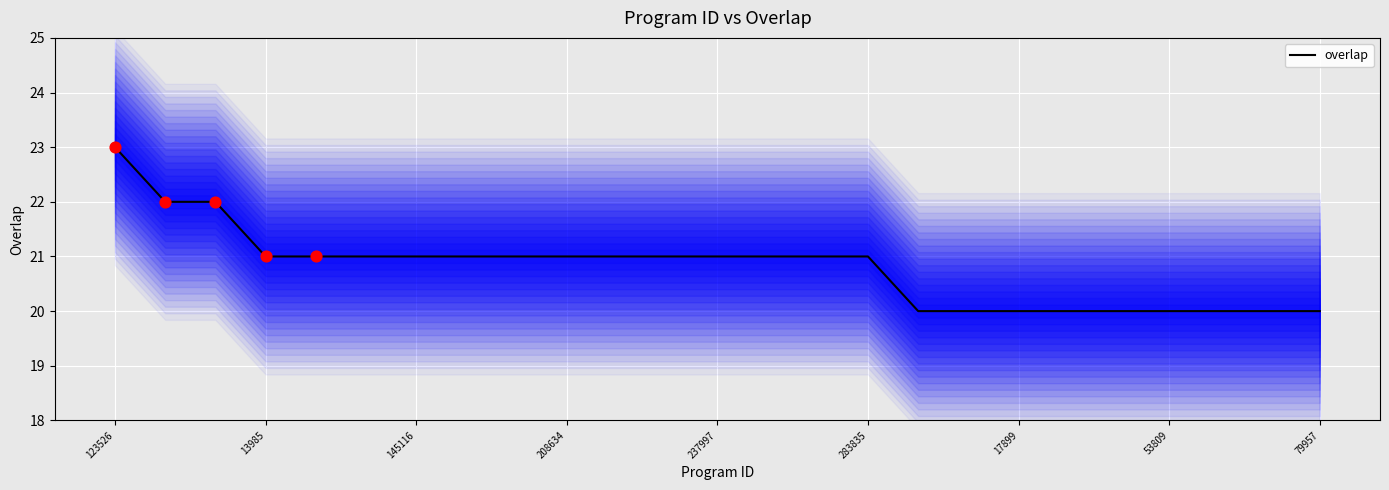

The value of overlap at 237997 is 35. True or false?

False